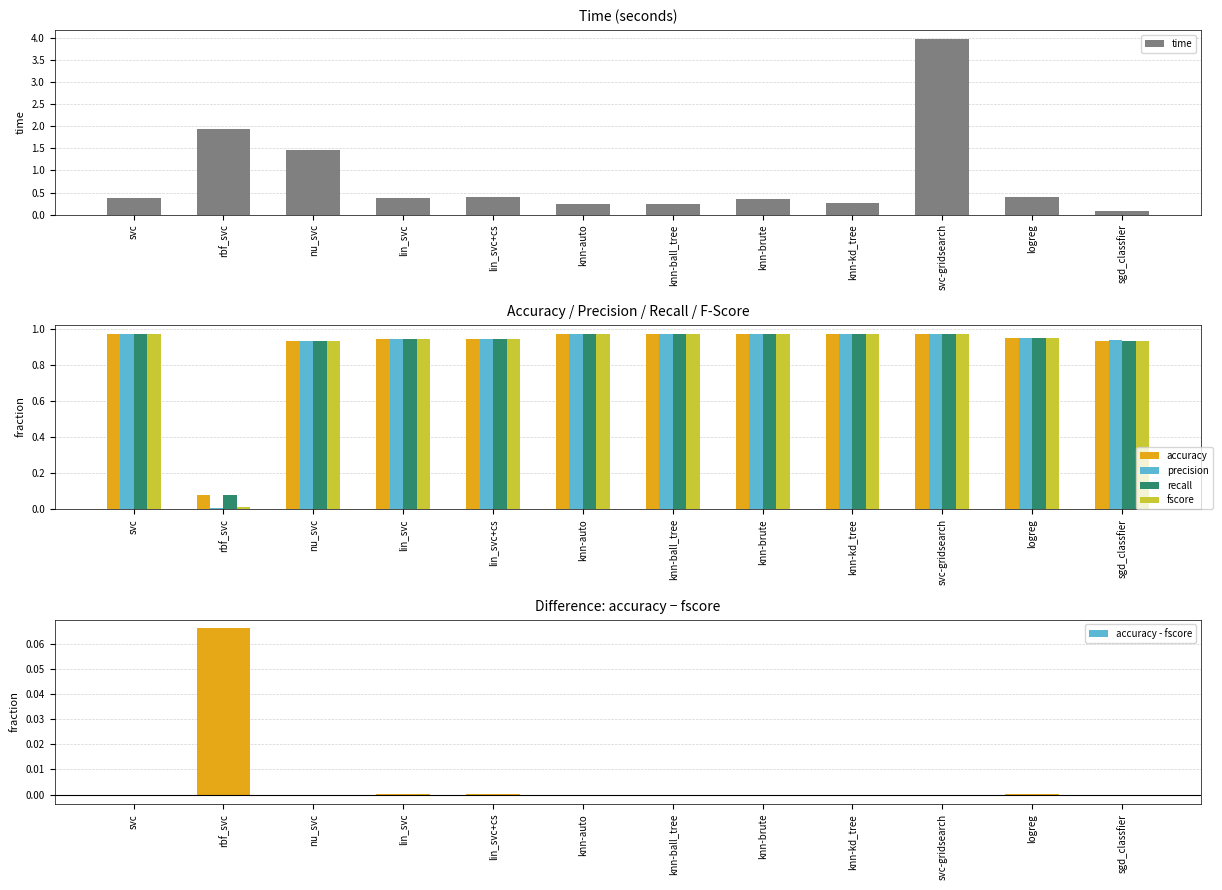

How many data points does each series have?

12